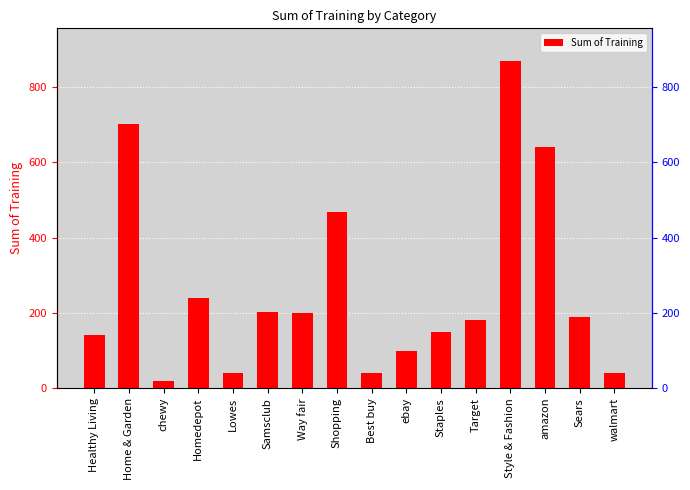

What is the label of the 2nd bar from the left?

Home & Garden